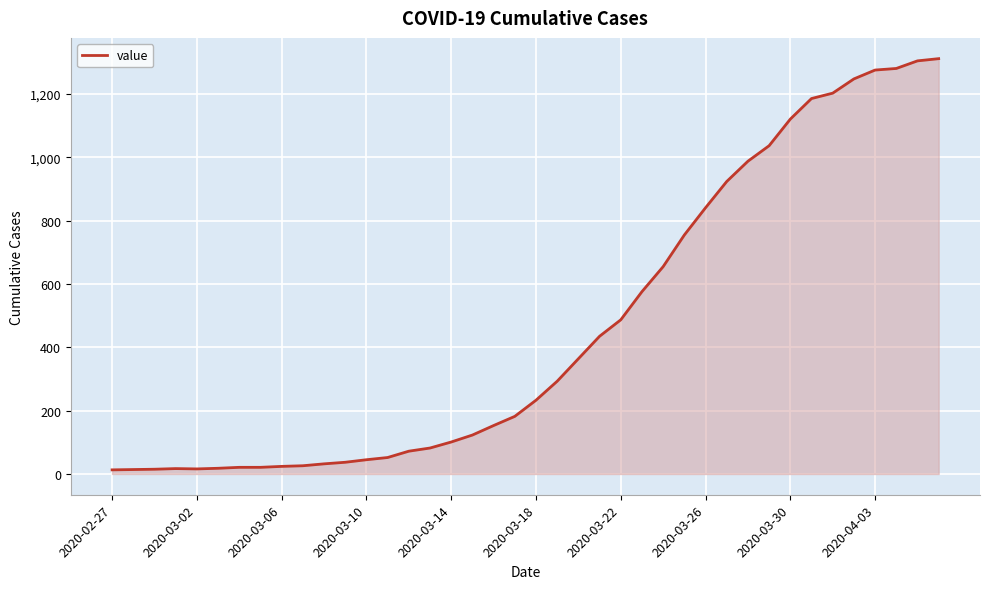

What is the sum of all values?

18584